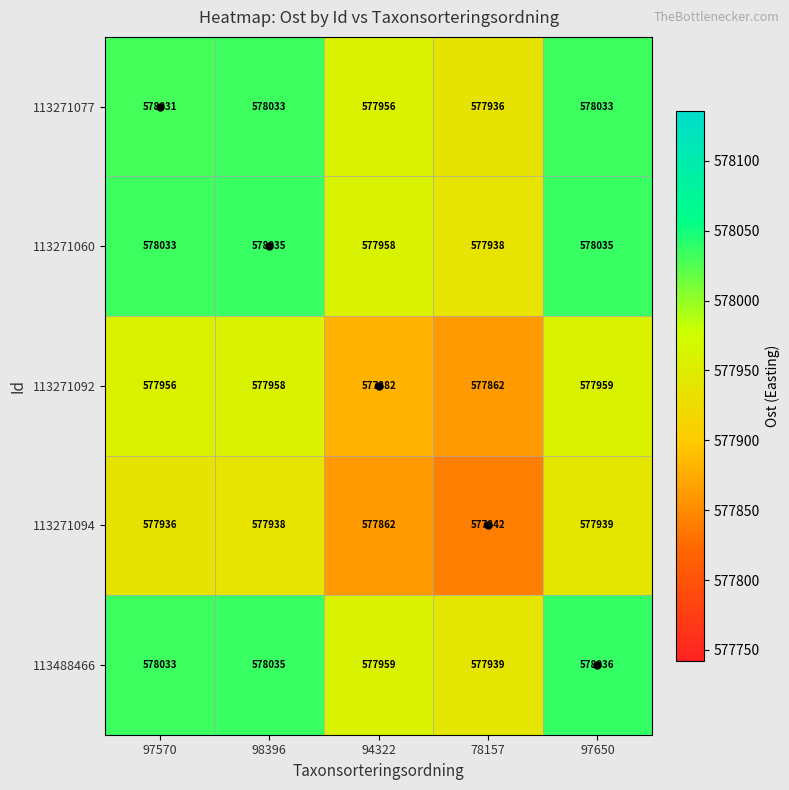

At how many categories does at least one series exceed 577934?

5